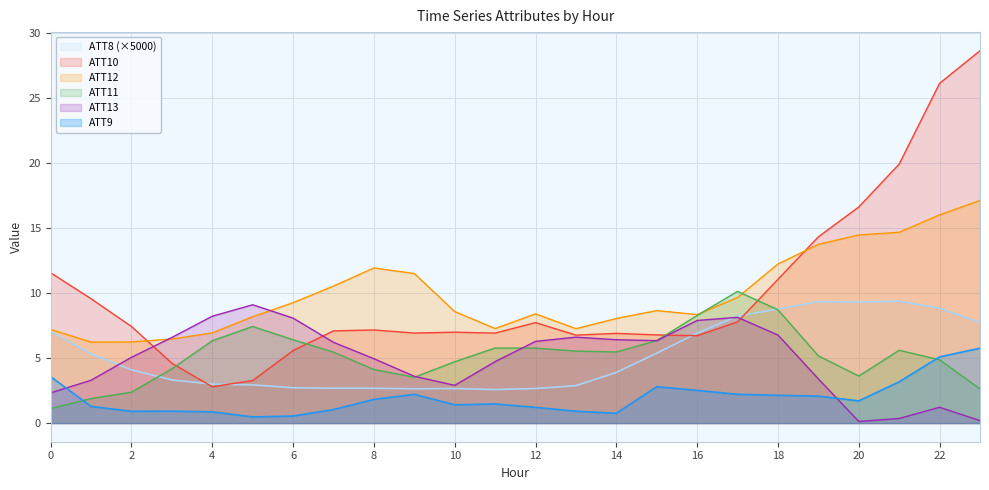

Does the chart have visible grid lines?

Yes